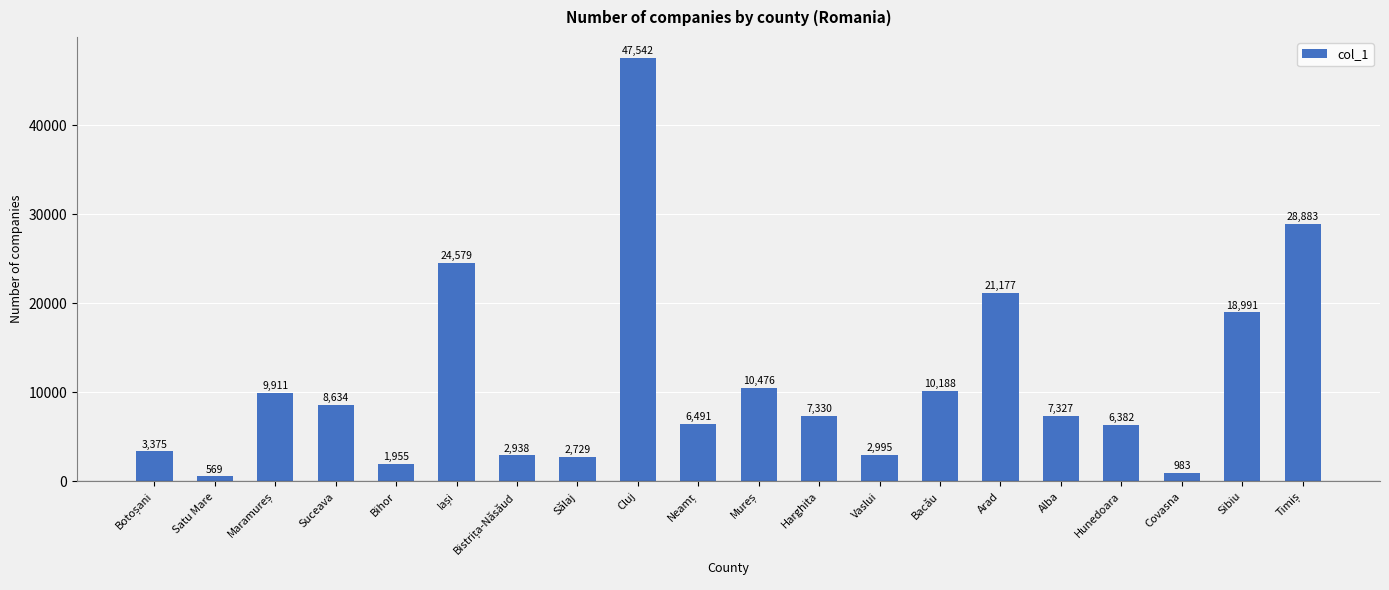

What is the difference between the values at Bacău and Suceava?

1554